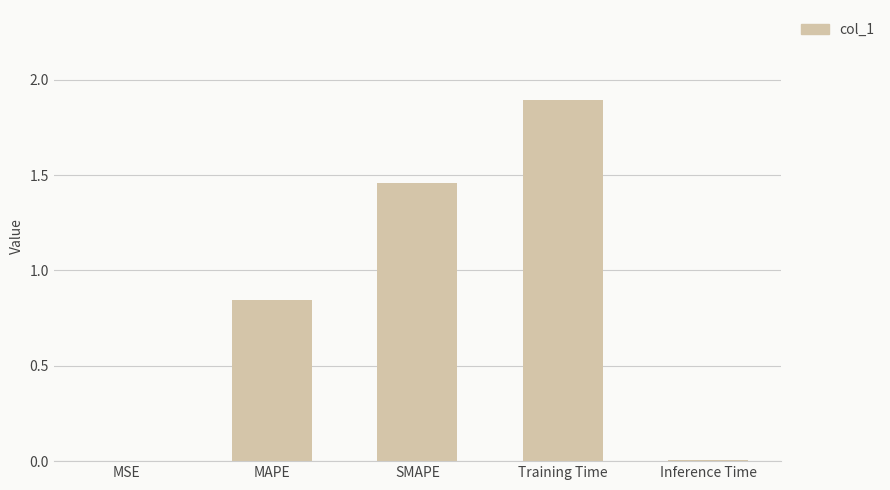

True or false: the data shows 0.0 at Inference Time.

True